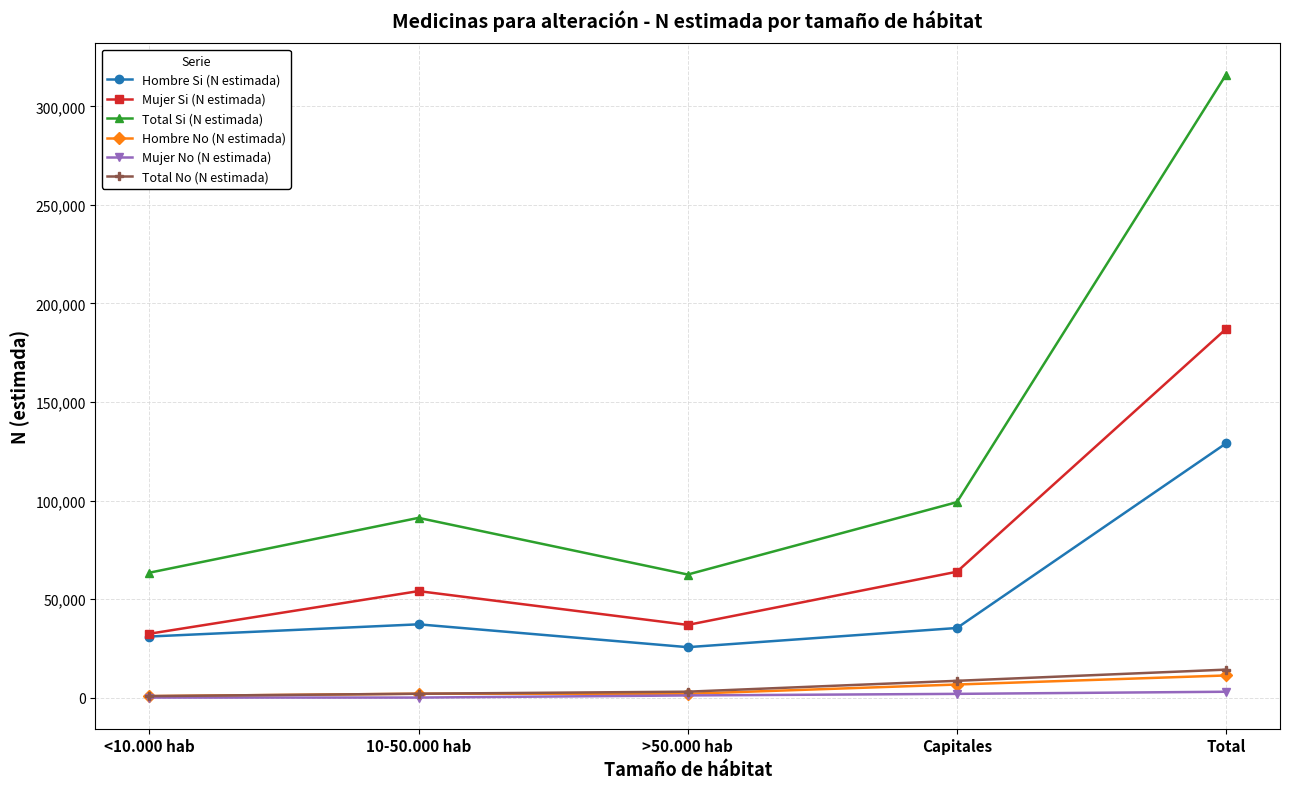

What is the difference between the second highest and minimum values in the Total No (N estimada) series?

7761